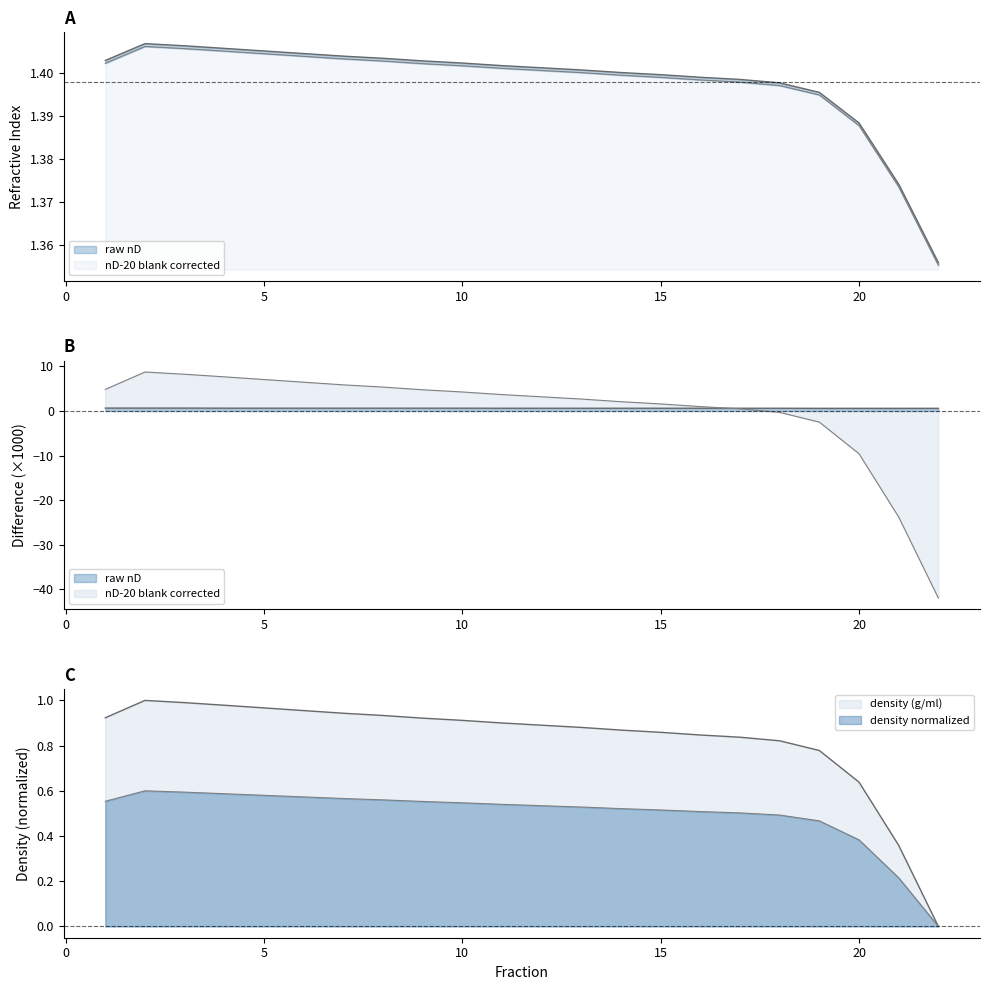

List the labels in order of nD-20 blank corrected value, smallest first.

22, 21, 20, 19, 18, 17, 16, 15, 14, 13, 12, 11, 10, 9, 1, 8, 7, 6, 5, 4, 3, 2